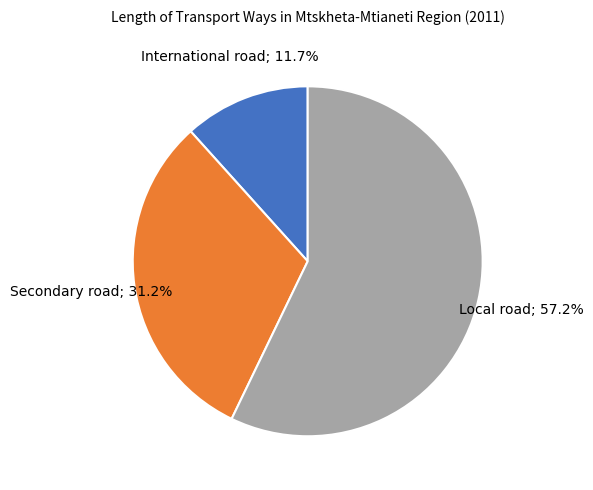

Is there a majority slice in this chart?

Yes